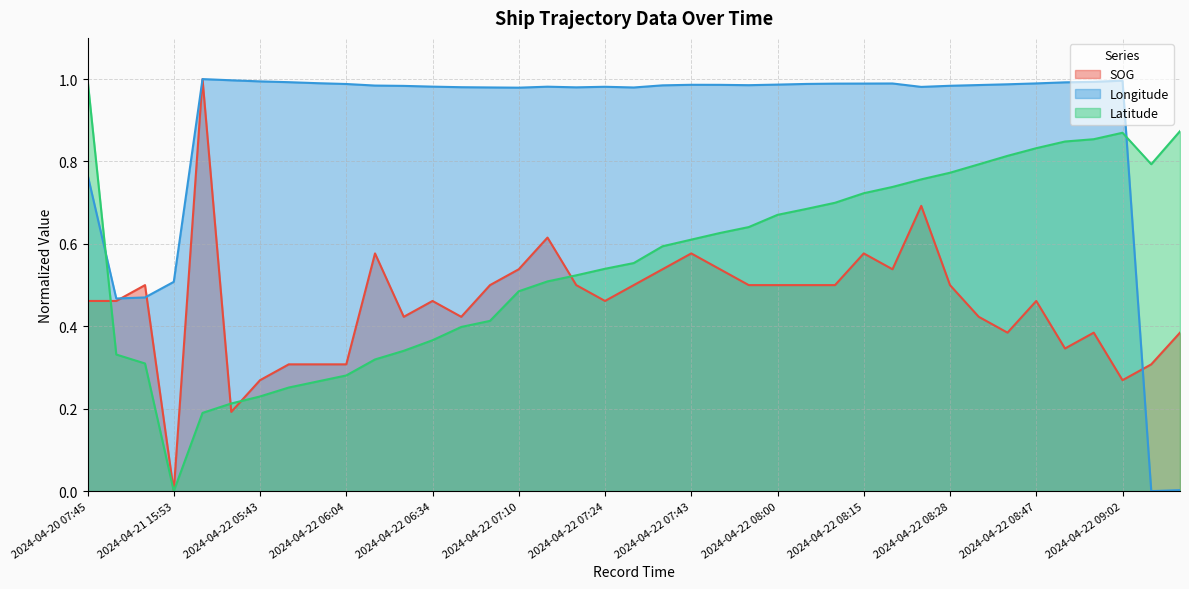

Reading left to right, extract all data points from this chart.

SOG: 2024-04-20 07:45=0.5	2024-04-21 13:21=0.5	2024-04-21 13:27=0.5	2024-04-21 15:53=0.0	2024-04-22 05:24=1.0	2024-04-22 05:35=0.2	2024-04-22 05:43=0.3	2024-04-22 05:52=0.3	2024-04-22 05:58=0.3	2024-04-22 06:04=0.3	2024-04-22 06:19=0.6	2024-04-22 06:25=0.4	2024-04-22 06:34=0.5	2024-04-22 06:44=0.4	2024-04-22 06:49=0.5	2024-04-22 07:10=0.5	2024-04-22 07:16=0.6	2024-04-22 07:20=0.5	2024-04-22 07:24=0.5	2024-04-22 07:29=0.5	2024-04-22 07:39=0.5	2024-04-22 07:43=0.6	2024-04-22 07:48=0.5	2024-04-22 07:52=0.5	2024-04-22 08:00=0.5	2024-04-22 08:04=0.5	2024-04-22 08:09=0.5	2024-04-22 08:15=0.6	2024-04-22 08:19=0.5	2024-04-22 08:25=0.7	2024-04-22 08:28=0.5	2024-04-22 08:34=0.4	2024-04-22 08:41=0.4	2024-04-22 08:47=0.5	2024-04-22 08:53=0.3	2024-04-22 08:55=0.4	2024-04-22 09:02=0.3	2024-04-23 06:49=0.3	2024-04-23 07:17=0.4
Longitude: 2024-04-20 07:45=0.8	2024-04-21 13:21=0.5	2024-04-21 13:27=0.5	2024-04-21 15:53=0.5	2024-04-22 05:24=1.0	2024-04-22 05:35=1.0	2024-04-22 05:43=1.0	2024-04-22 05:52=1.0	2024-04-22 05:58=1.0	2024-04-22 06:04=1.0	2024-04-22 06:19=1.0	2024-04-22 06:25=1.0	2024-04-22 06:34=1.0	2024-04-22 06:44=1.0	2024-04-22 06:49=1.0	2024-04-22 07:10=1.0	2024-04-22 07:16=1.0	2024-04-22 07:20=1.0	2024-04-22 07:24=1.0	2024-04-22 07:29=1.0	2024-04-22 07:39=1.0	2024-04-22 07:43=1.0	2024-04-22 07:48=1.0	2024-04-22 07:52=1.0	2024-04-22 08:00=1.0	2024-04-22 08:04=1.0	2024-04-22 08:09=1.0	2024-04-22 08:15=1.0	2024-04-22 08:19=1.0	2024-04-22 08:25=1.0	2024-04-22 08:28=1.0	2024-04-22 08:34=1.0	2024-04-22 08:41=1.0	2024-04-22 08:47=1.0	2024-04-22 08:53=1.0	2024-04-22 08:55=1.0	2024-04-22 09:02=1.0	2024-04-23 06:49=0.0	2024-04-23 07:17=0.0
Latitude: 2024-04-20 07:45=1.0	2024-04-21 13:21=0.3	2024-04-21 13:27=0.3	2024-04-21 15:53=0.0	2024-04-22 05:24=0.2	2024-04-22 05:35=0.2	2024-04-22 05:43=0.2	2024-04-22 05:52=0.3	2024-04-22 05:58=0.3	2024-04-22 06:04=0.3	2024-04-22 06:19=0.3	2024-04-22 06:25=0.3	2024-04-22 06:34=0.4	2024-04-22 06:44=0.4	2024-04-22 06:49=0.4	2024-04-22 07:10=0.5	2024-04-22 07:16=0.5	2024-04-22 07:20=0.5	2024-04-22 07:24=0.5	2024-04-22 07:29=0.6	2024-04-22 07:39=0.6	2024-04-22 07:43=0.6	2024-04-22 07:48=0.6	2024-04-22 07:52=0.6	2024-04-22 08:00=0.7	2024-04-22 08:04=0.7	2024-04-22 08:09=0.7	2024-04-22 08:15=0.7	2024-04-22 08:19=0.7	2024-04-22 08:25=0.8	2024-04-22 08:28=0.8	2024-04-22 08:34=0.8	2024-04-22 08:41=0.8	2024-04-22 08:47=0.8	2024-04-22 08:53=0.8	2024-04-22 08:55=0.9	2024-04-22 09:02=0.9	2024-04-23 06:49=0.8	2024-04-23 07:17=0.9